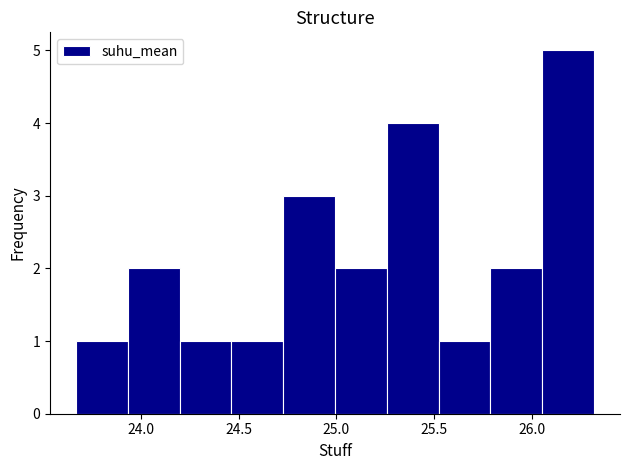

What is the height of the bar covering 25.50 to 25.80 on the x-axis? Neither the bar edges nor the heights are printed on the chart, so give them approximately, as read against the axes.

1